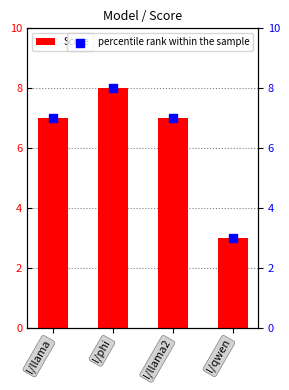

What are all the series names shown in the legend?

Score, percentile rank within the sample